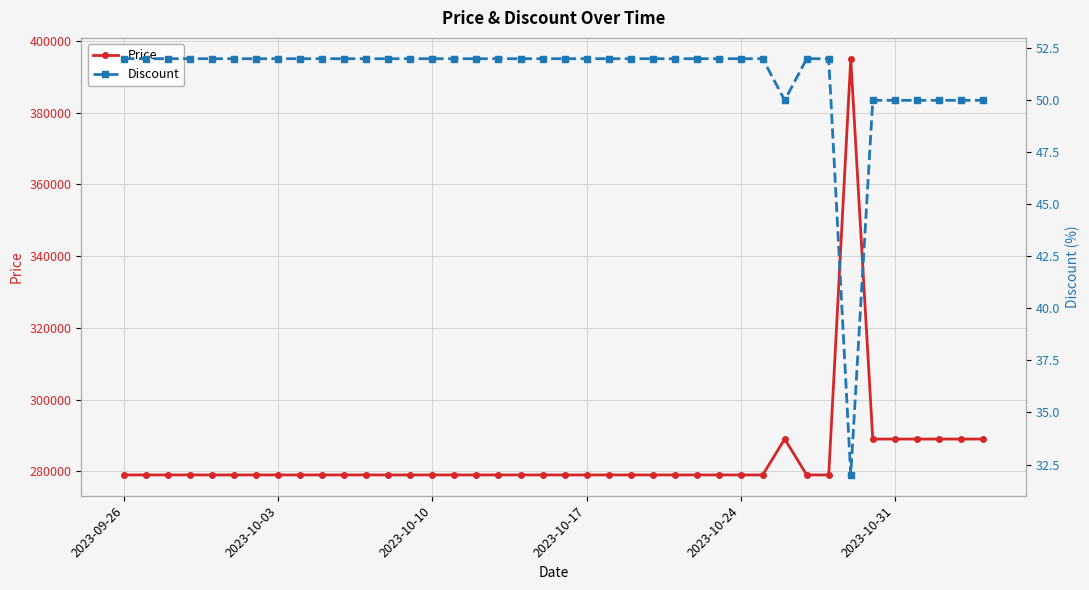

What is the maximum value for Price?

395000